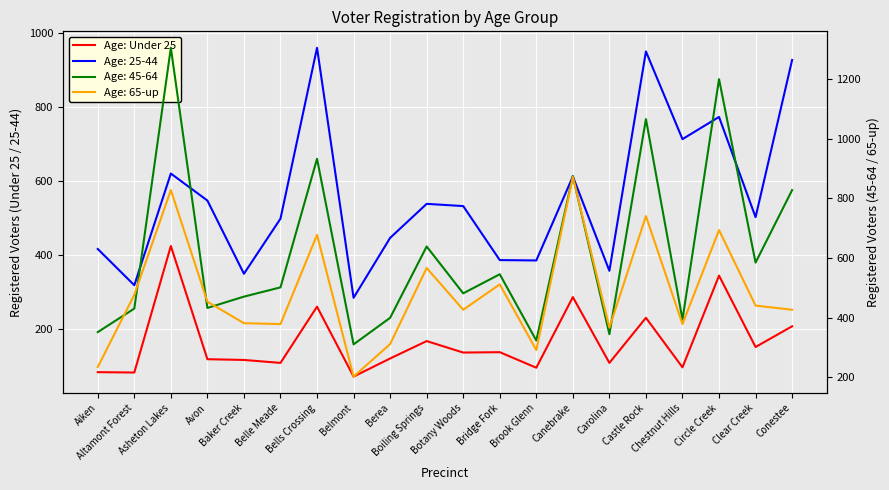

List the labels in order of value, largest first.

Asheton Lakes, Circle Creek, Canebrake, Bells Crossing, Castle Rock, Conestee, Boiling Springs, Clear Creek, Bridge Fork, Botany Woods, Berea, Avon, Baker Creek, Belle Meade, Carolina, Chestnut Hills, Brook Glenn, Aiken, Altamont Forest, Belmont